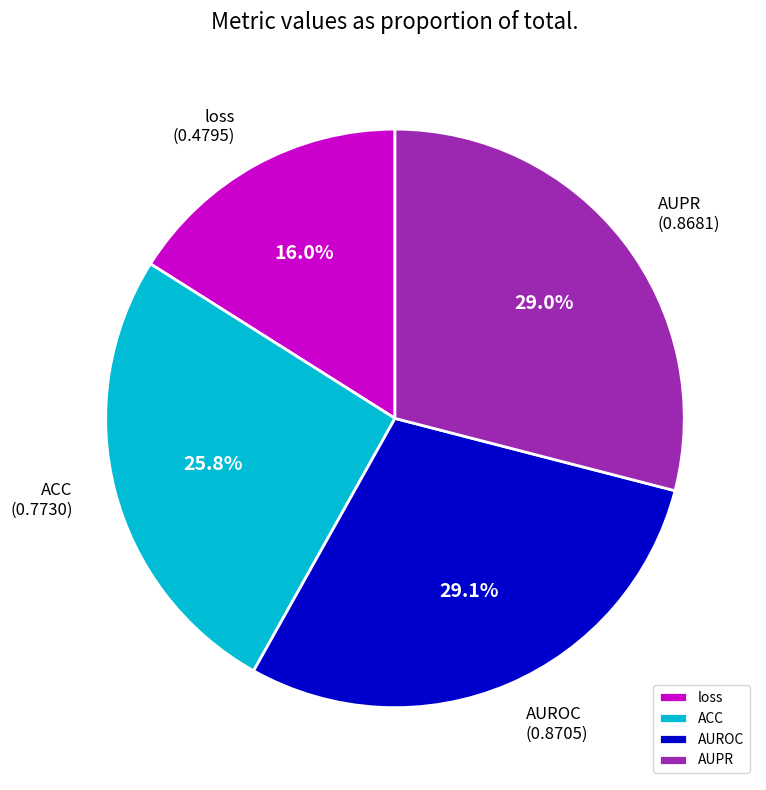

To the nearest percent, what is the difference between the largest and smallest slice percentages?

13%